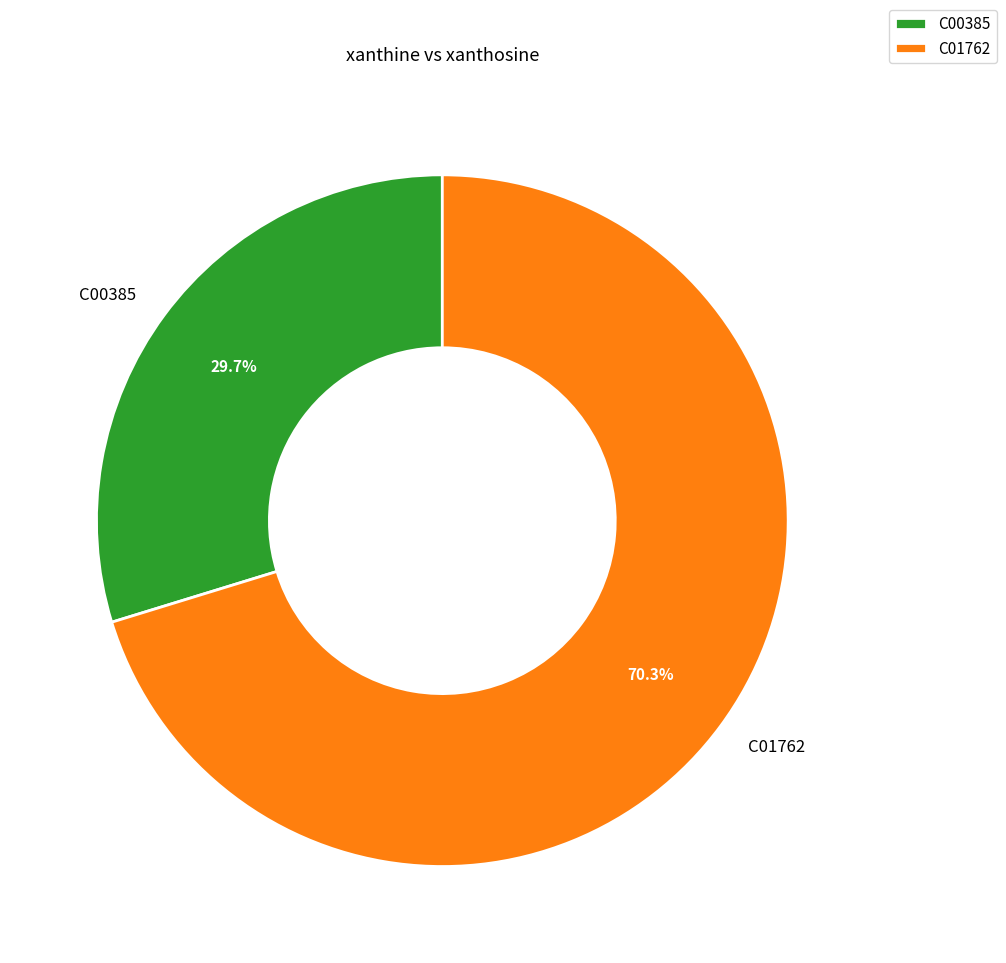

To the nearest percent, what is the combined percentage of C00385 and C01762?

100%